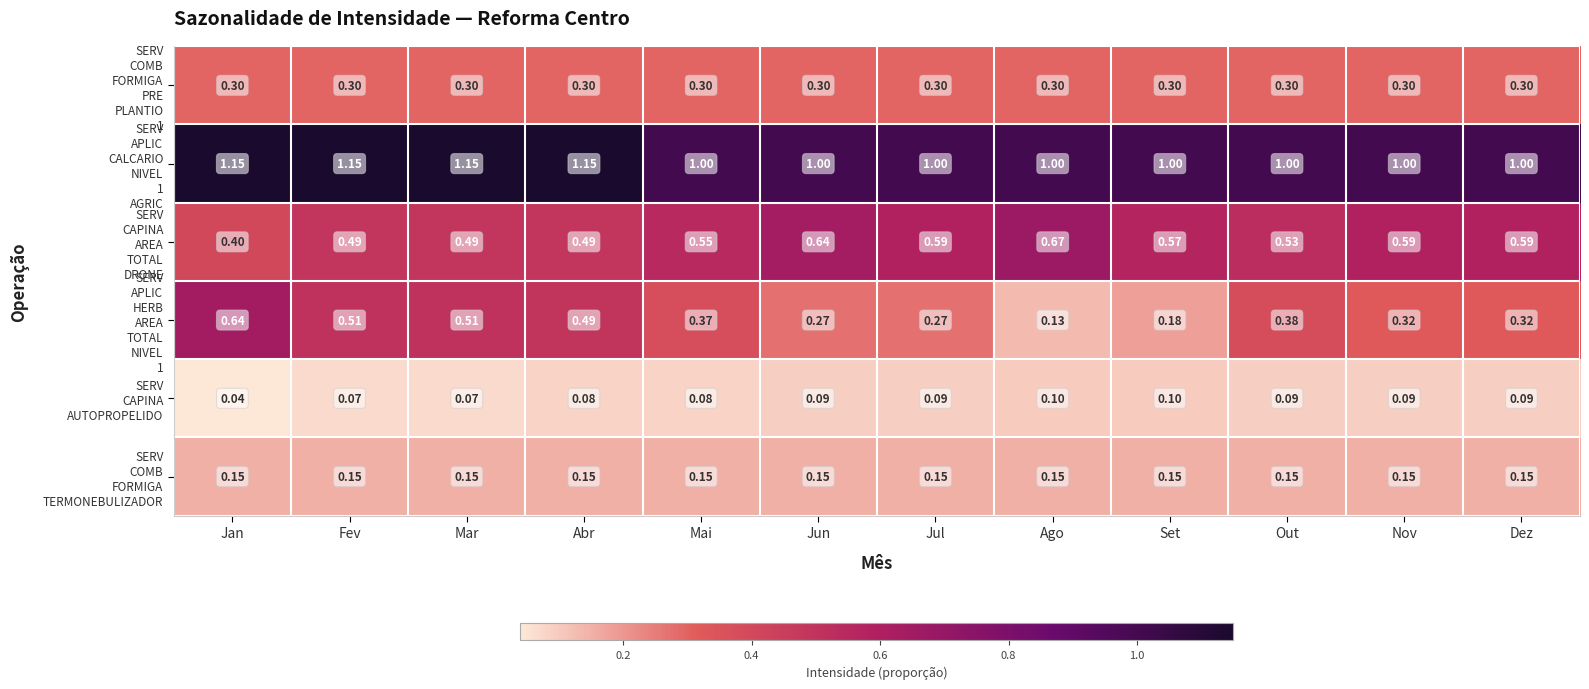

At which category is the sum across all series the highest?

Jan